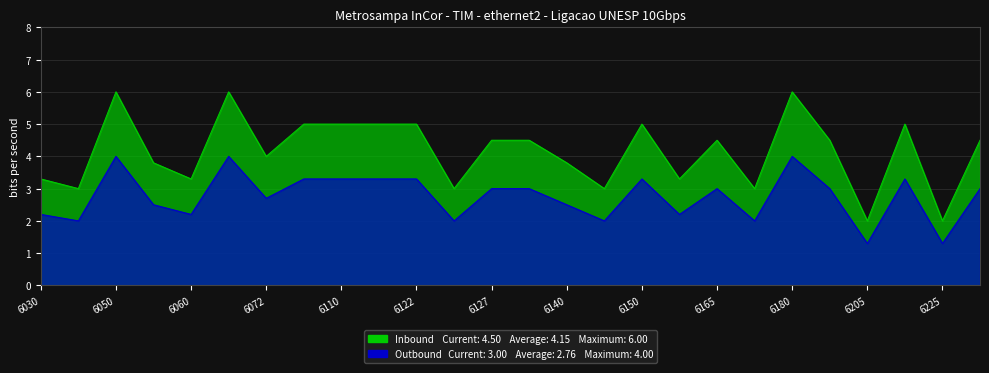

At 6150, list the series in order from smallest to largest.

Outbound, Inbound